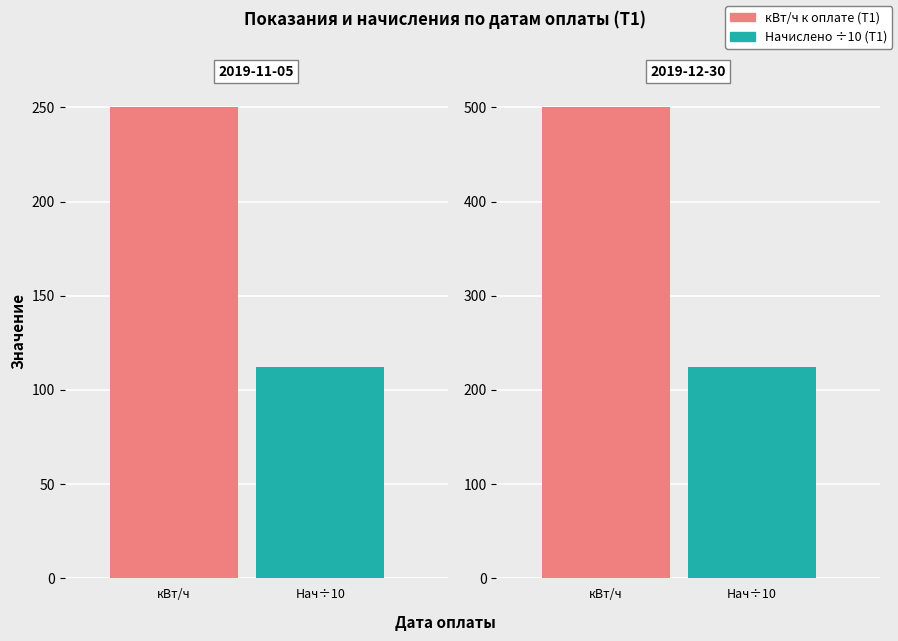

Which category has the highest value across all series?

2019-12-30